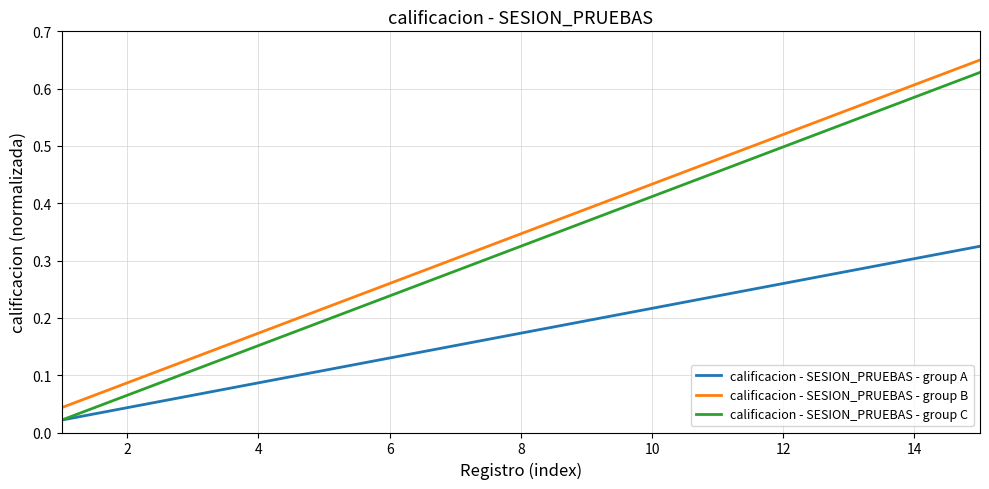

True or false: calificacion - SESION_PRUEBAS - group C and calificacion - SESION_PRUEBAS - group B intersect in this chart.

False